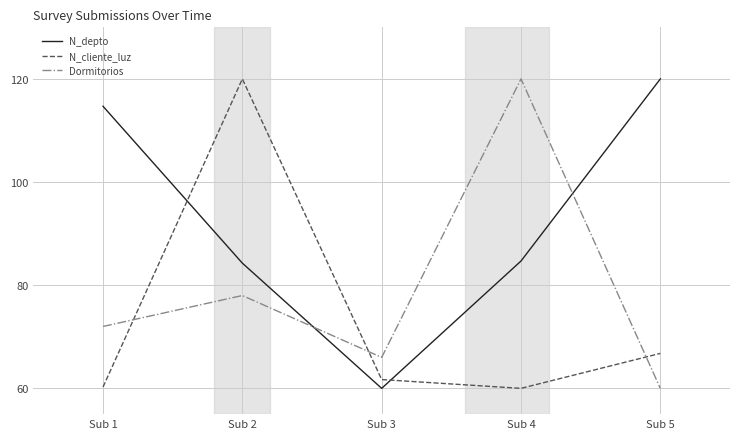

How many interior local valleys does the Dormitorios series have?

1